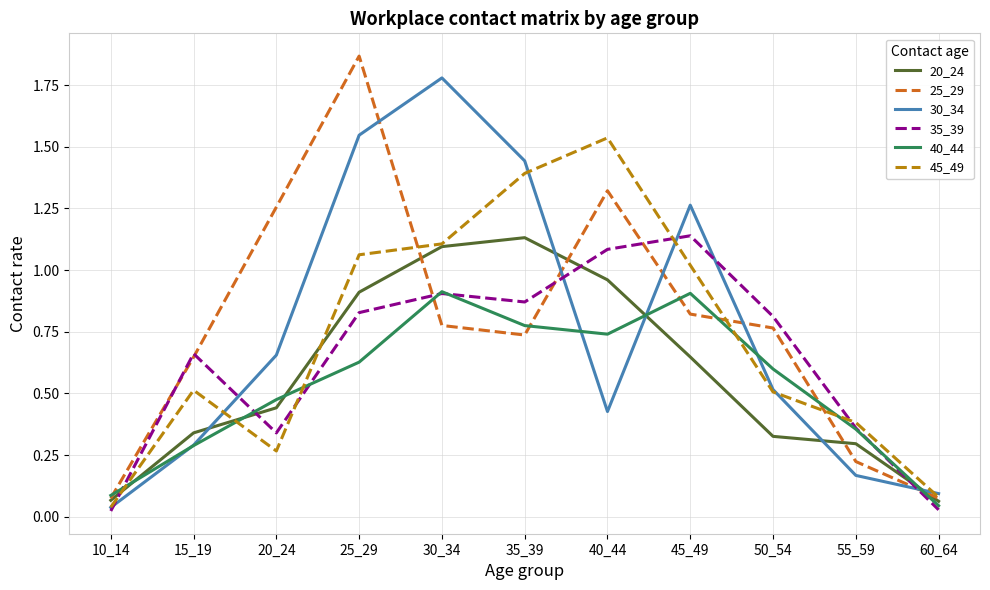

Which category has the lowest value in the 30_34 series?

10_14